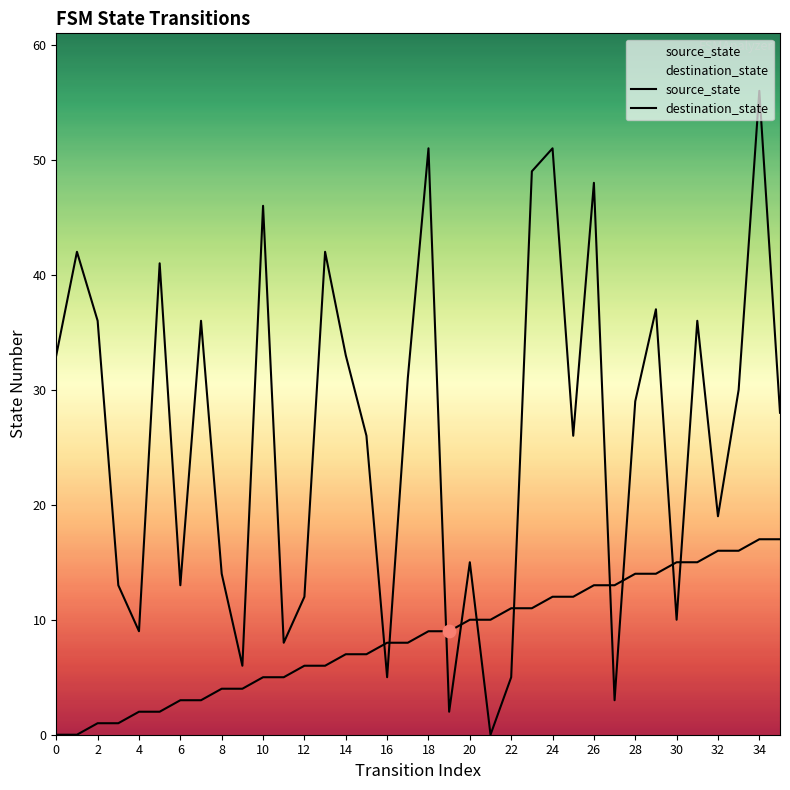

Which series has the largest Y range (max minus min)?

destination_state